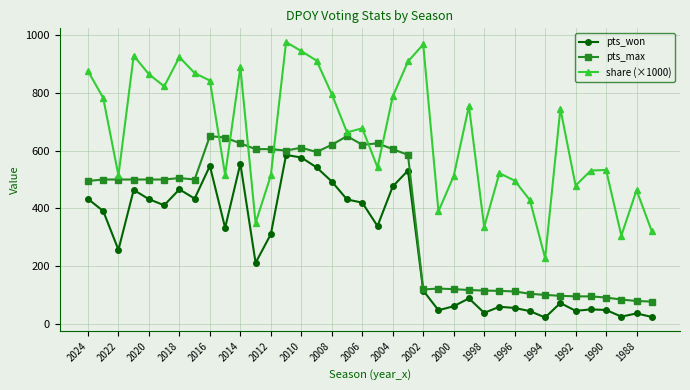

What is the minimum value shown in the chart?

23